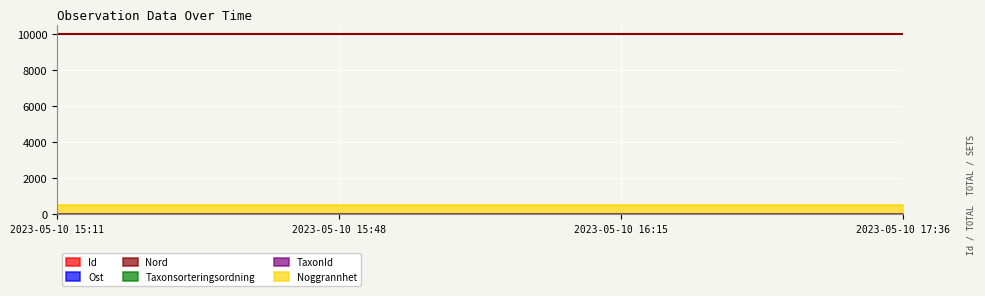

What is the label of the 4th point from the left?

2023-05-10 17:36